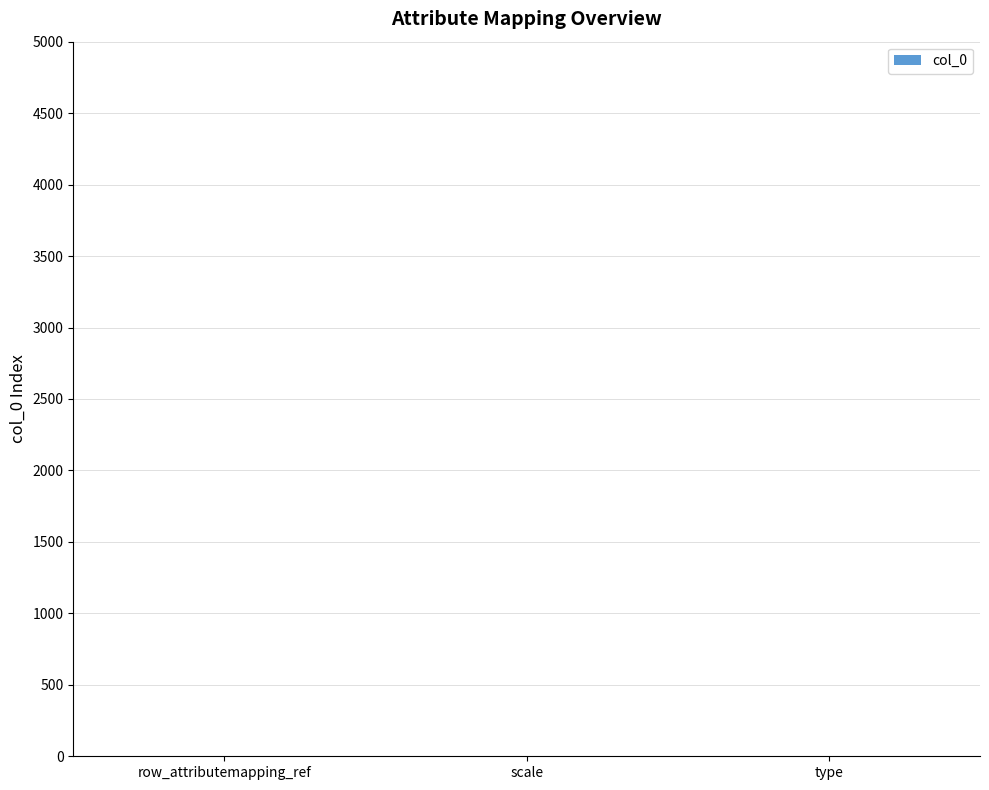

How many data points does each series have?

3